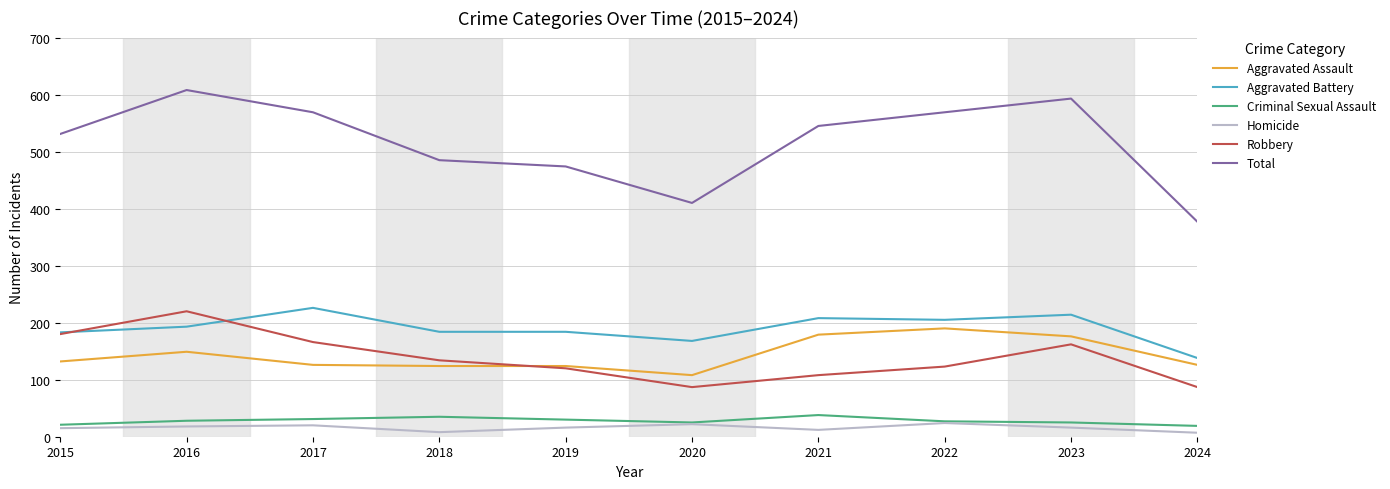

What are all the series names shown in the legend?

Aggravated Assault, Aggravated Battery, Criminal Sexual Assault, Homicide, Robbery, Total